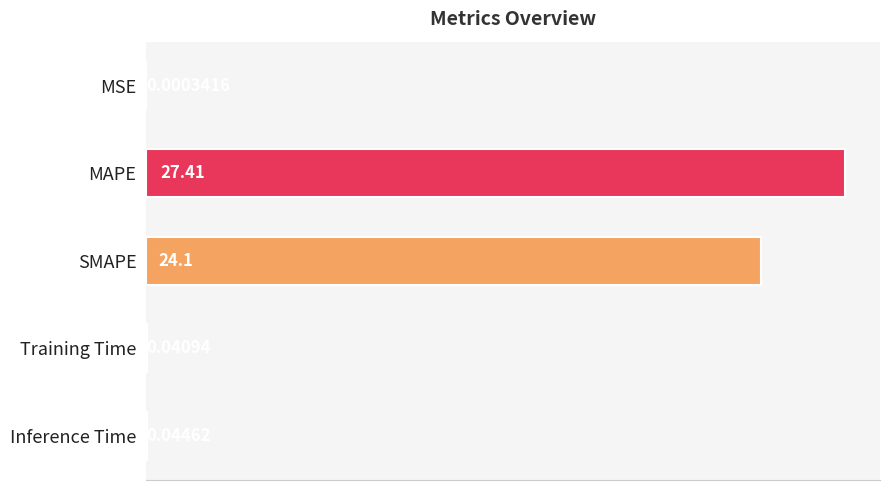

Which label corresponds to the largest value in the chart?

MAPE